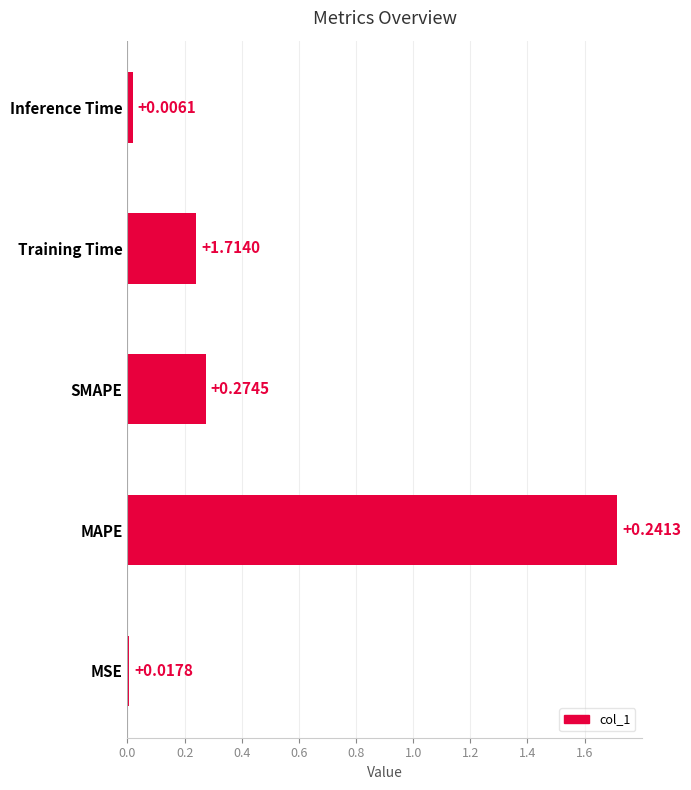

Does the chart contain any negative values?

No